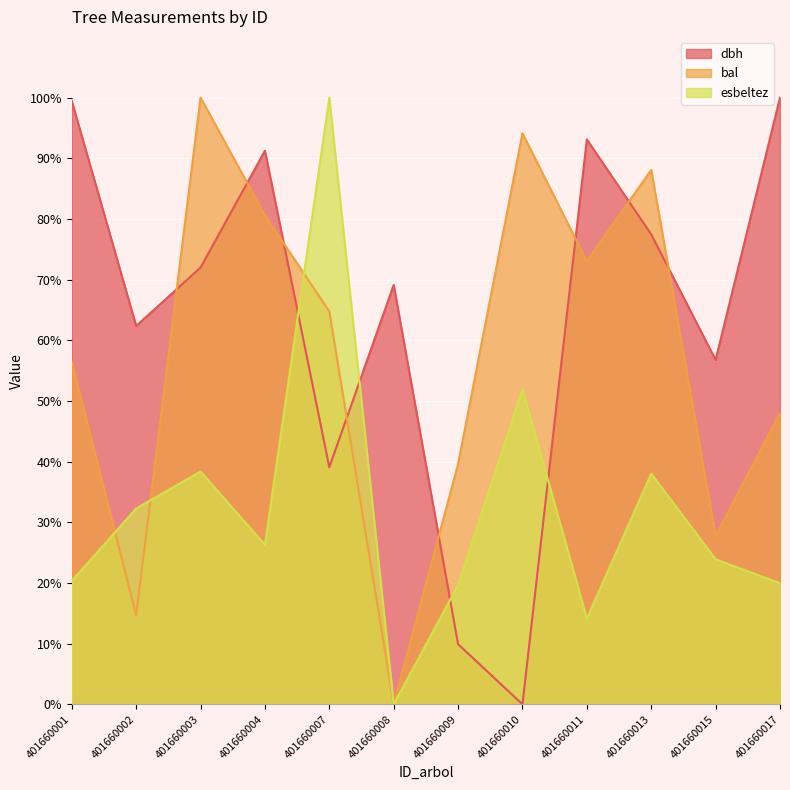

Reading left to right, extract all data points from this chart.

dbh: 99.4	62.4	72.0	91.2	39.1	69.1	9.9	0.0	93.1	77.4	56.8	100.0
bal: 56.4	14.7	100.0	80.6	64.8	0.0	39.6	94.1	73.0	88.1	27.8	48.0
esbeltez: 20.3	32.3	38.4	26.3	100.0	0.0	19.7	52.0	14.1	38.0	23.9	20.0